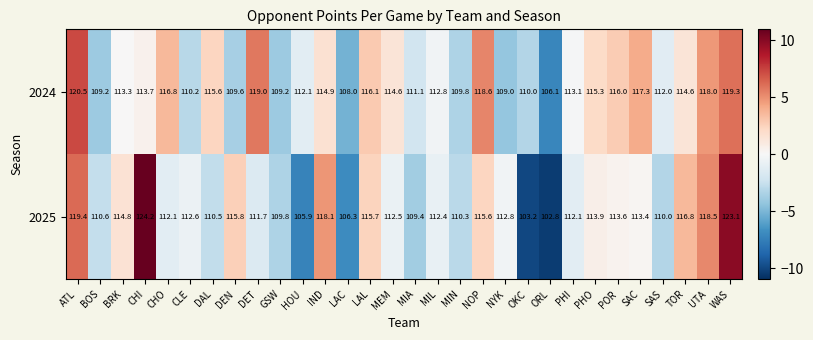

What is the total value across all series at PHI?

225.2